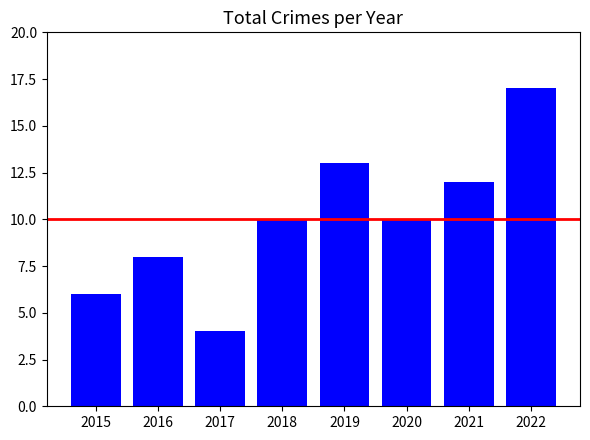

What is the value of the 7th bar from the left?

12